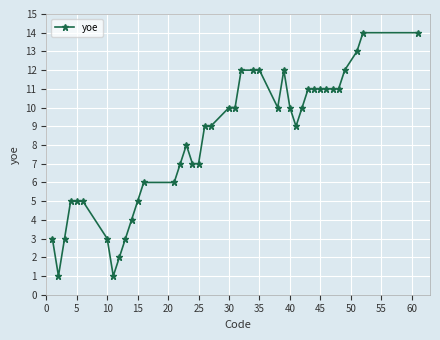

What is the average value?

8